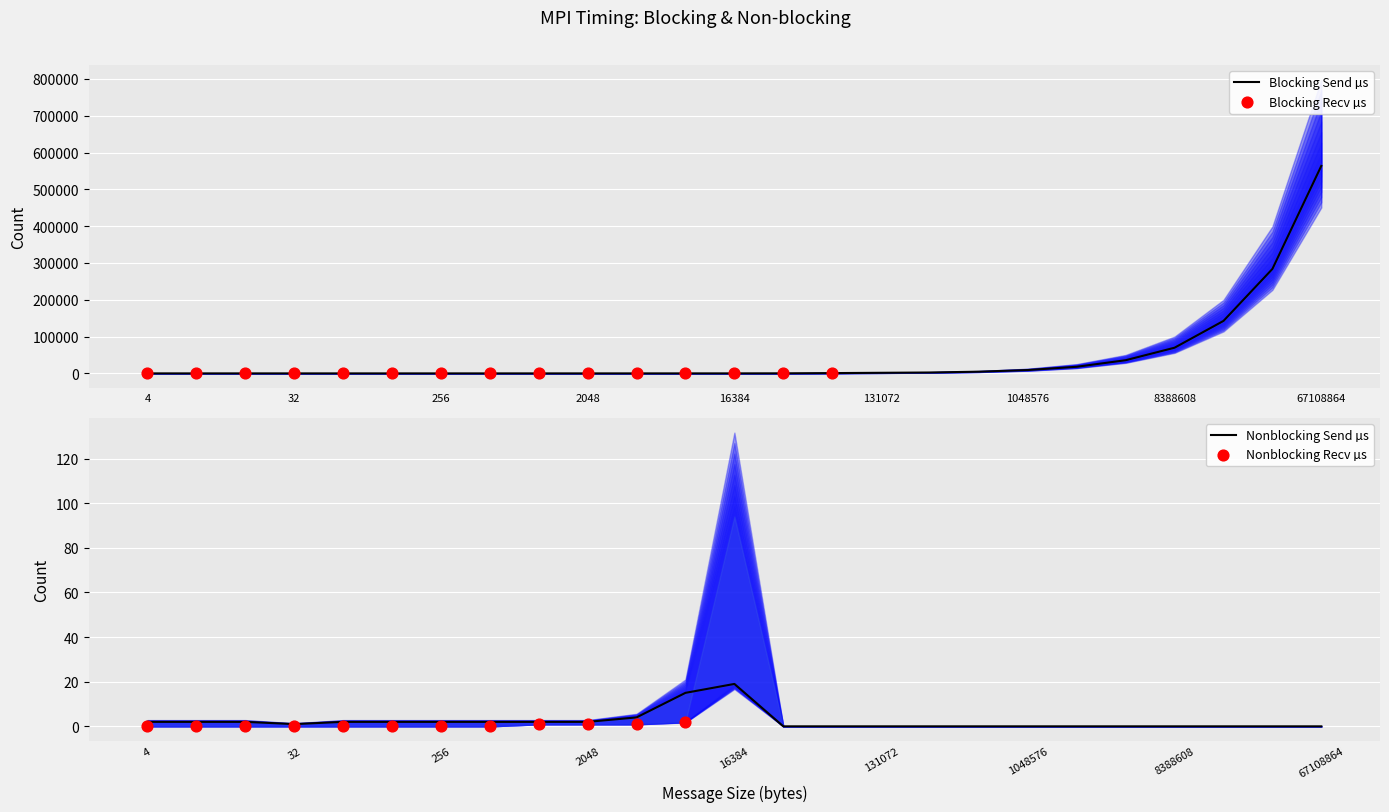

Which series has the largest Y range (max minus min)?

blocking_send_microsec